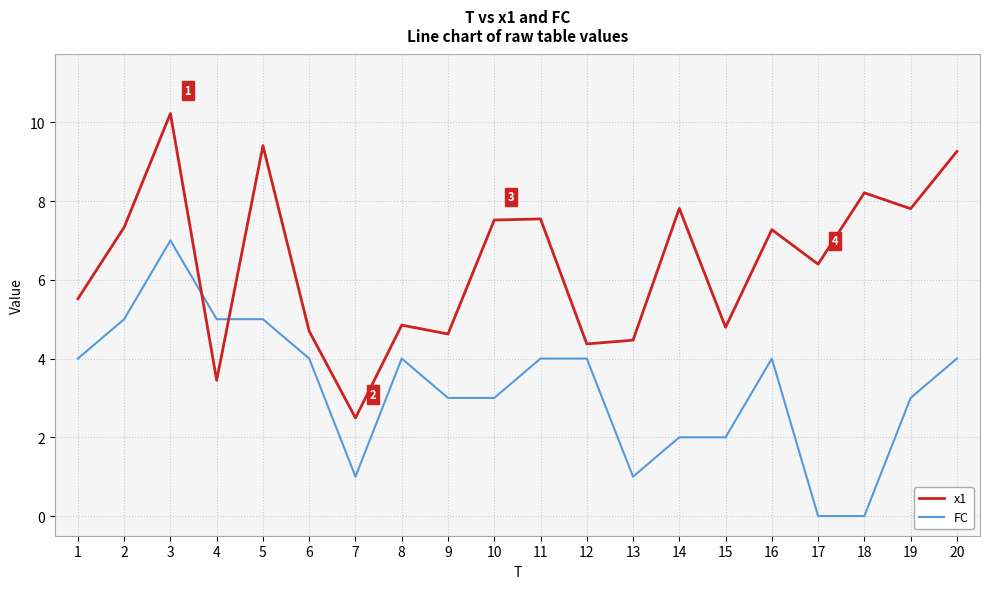

What is the approximate value of FC at 16?

4.0